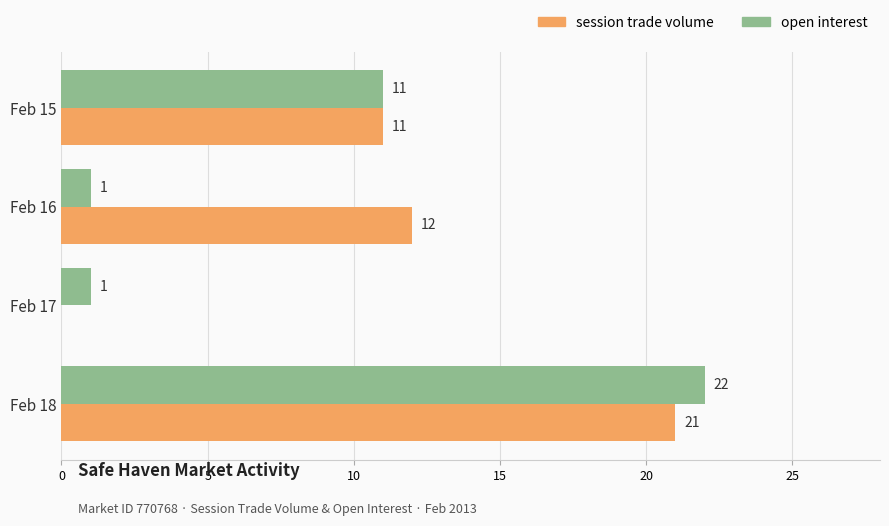

Count the number of categories in the chart.

4